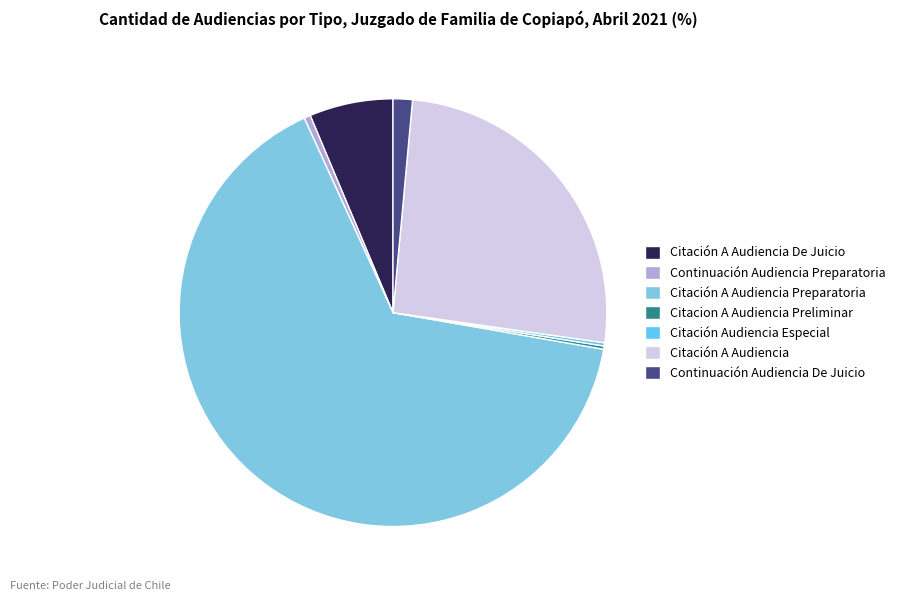

Is the sum of Citación A Audiencia De Juicio and Continuación Audiencia Preparatoria greater than half?

No